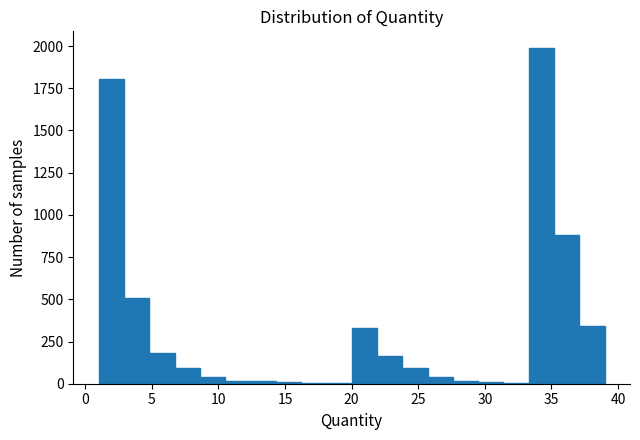

Around what value on the x-axis is the tallest bar? Give the approximate position of its centre, as read against the axis.

34.5